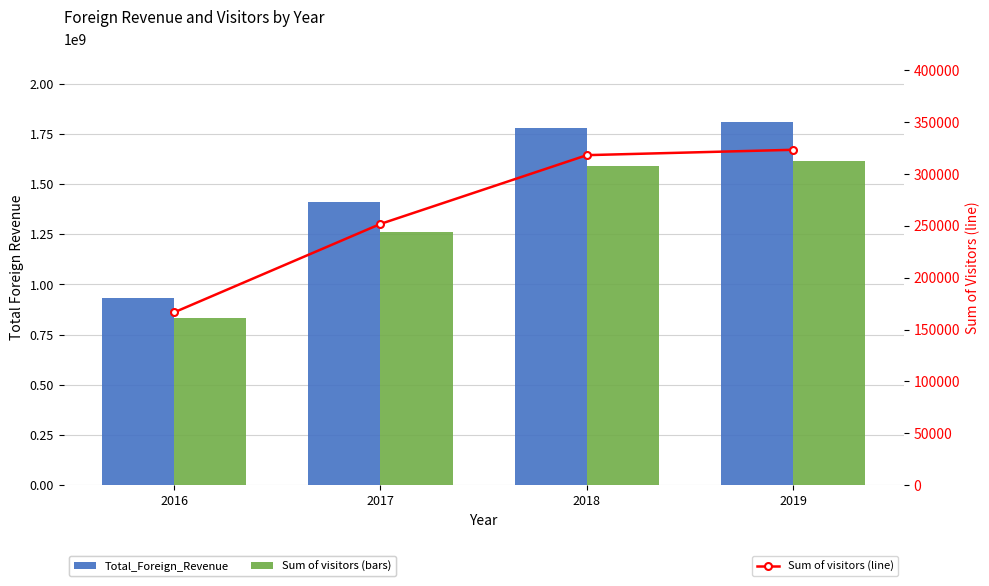

Which label corresponds to the largest value in the chart?

2019